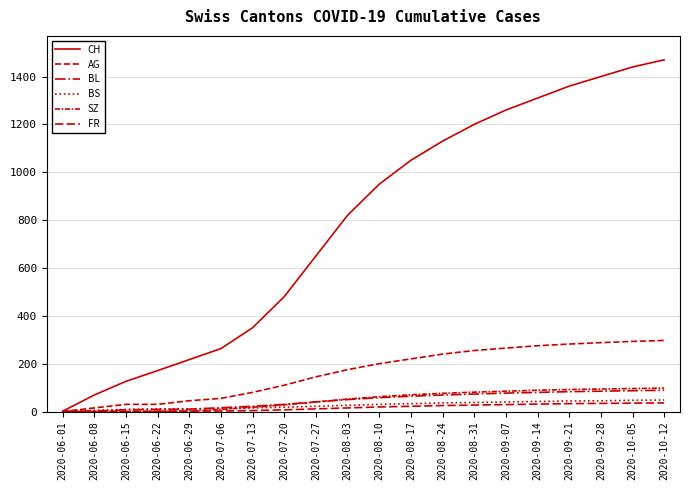

Is this an area chart (filled region under the line)?

No